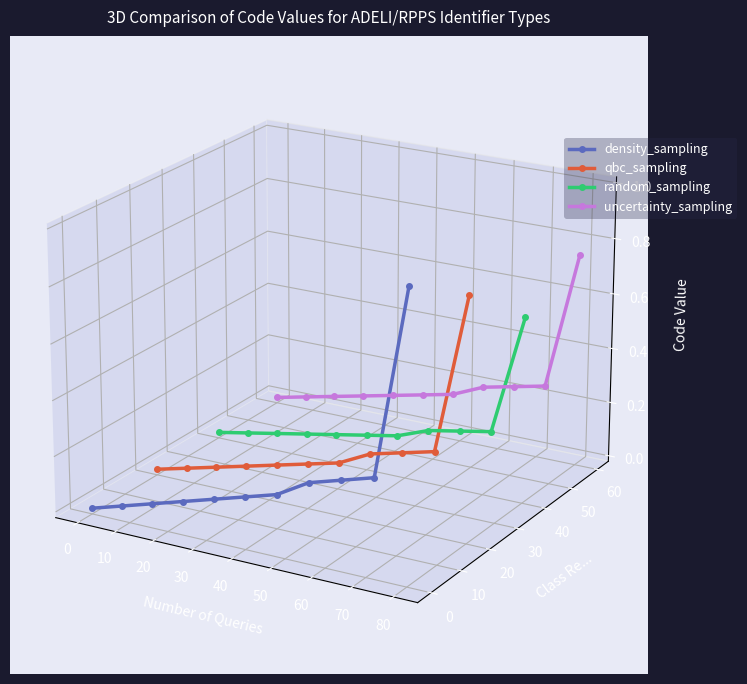

Which series changed the most between 0 and 80?

density_sampling